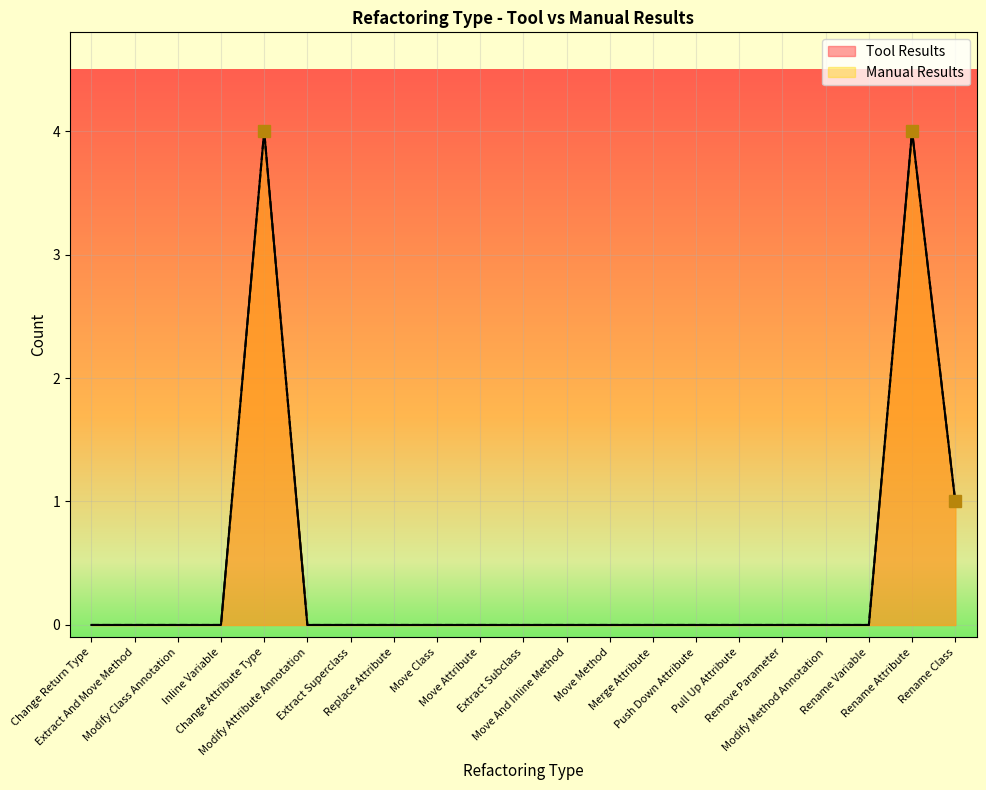

True or false: Manual Results and Tool Results intersect in this chart.

False